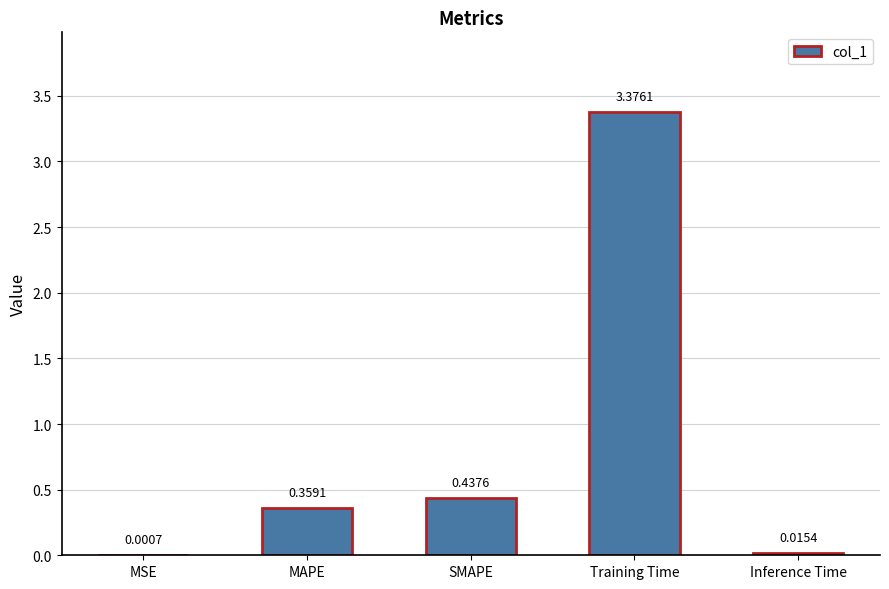

What is the sum of the values at Training Time and MAPE?

3.7